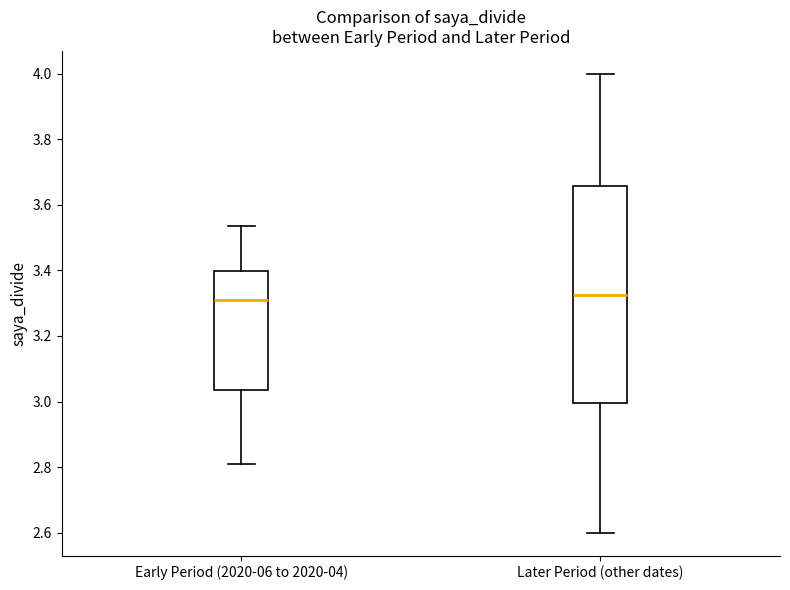

Reading left to right, read every box against the y-axis: the position of its median line, the range the box covers, and the ends of its whiskers. The values are not printed on the chart, so give them approximately, as read against the axis.

Early Period (2020-06 to 2020-04): median 3.30, box 3.04 to 3.40, whiskers 2.80 to 3.54
Later Period (other dates): median 3.32, box 3.00 to 3.66, whiskers 2.60 to 4.00